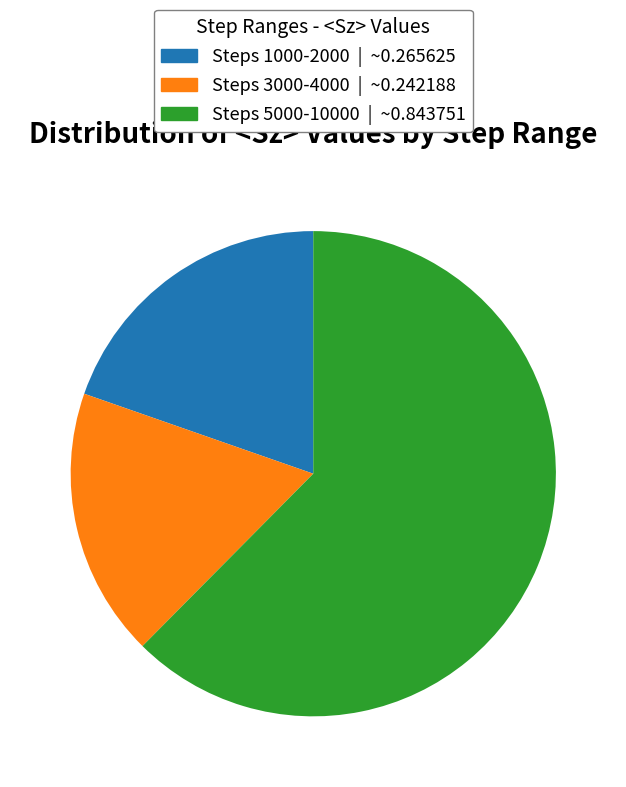

How many segments does this pie chart have?

3